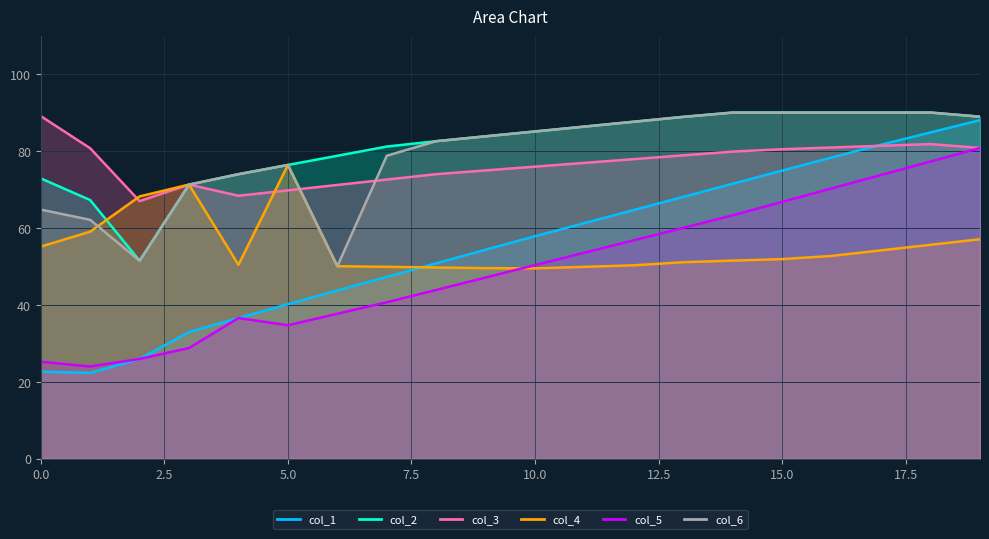

Which series changed the most between 0 and 1?

col_3